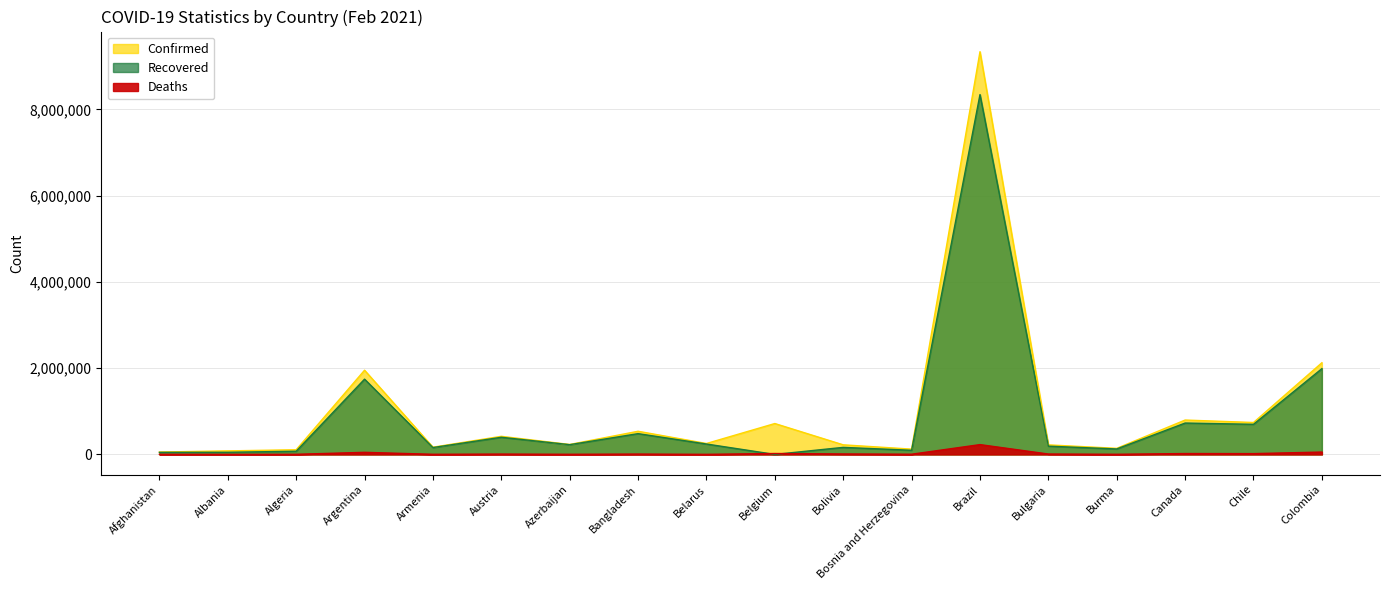

Is it true that Confirmed equals 64413 at Armenia?

False